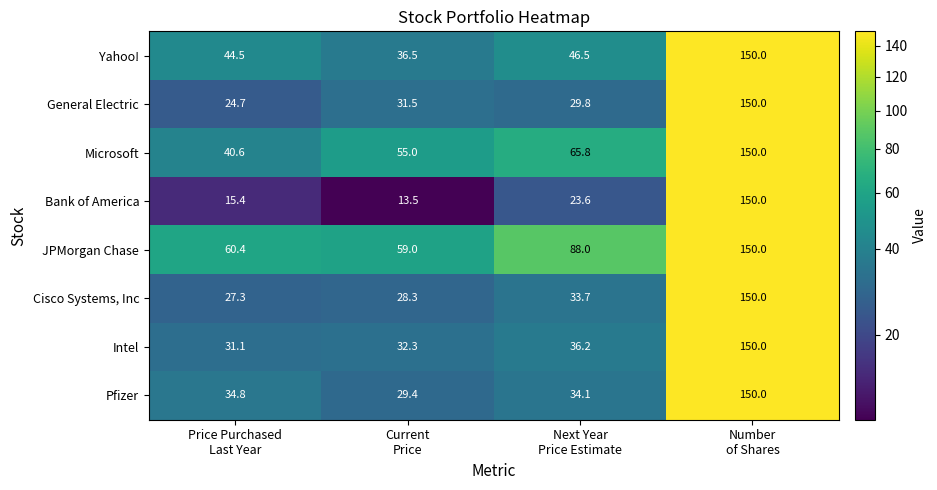

How many series are shown in this chart?

8